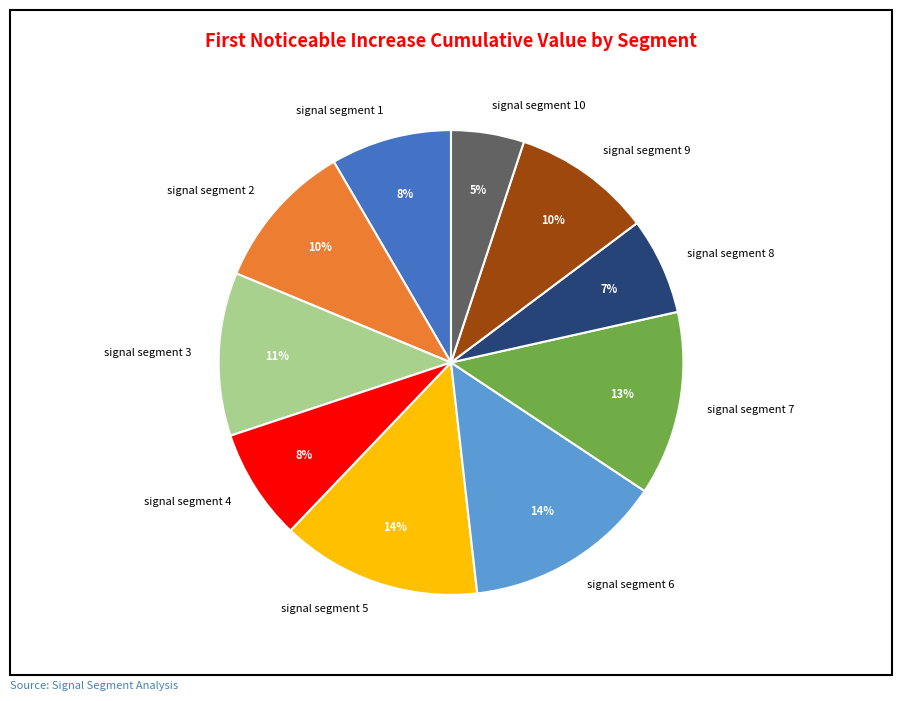

What is the smallest slice in the pie chart?

signal segment 10